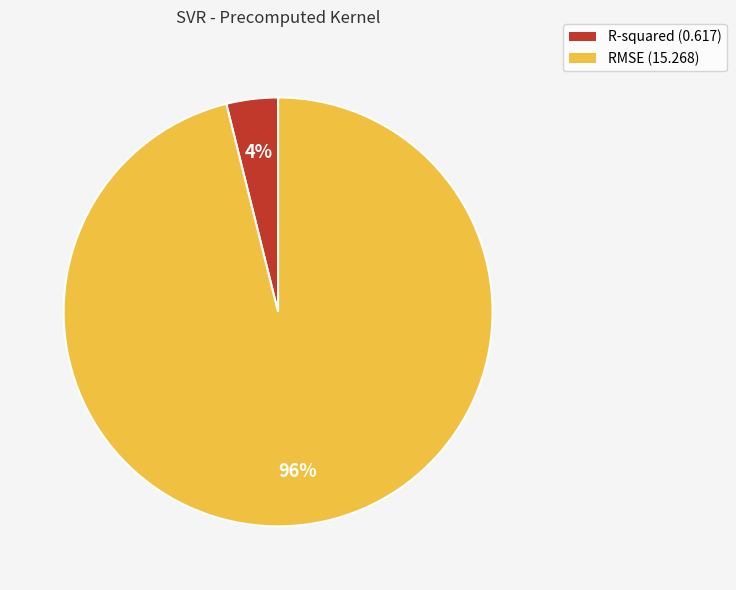

Count the number of slices in the pie.

2